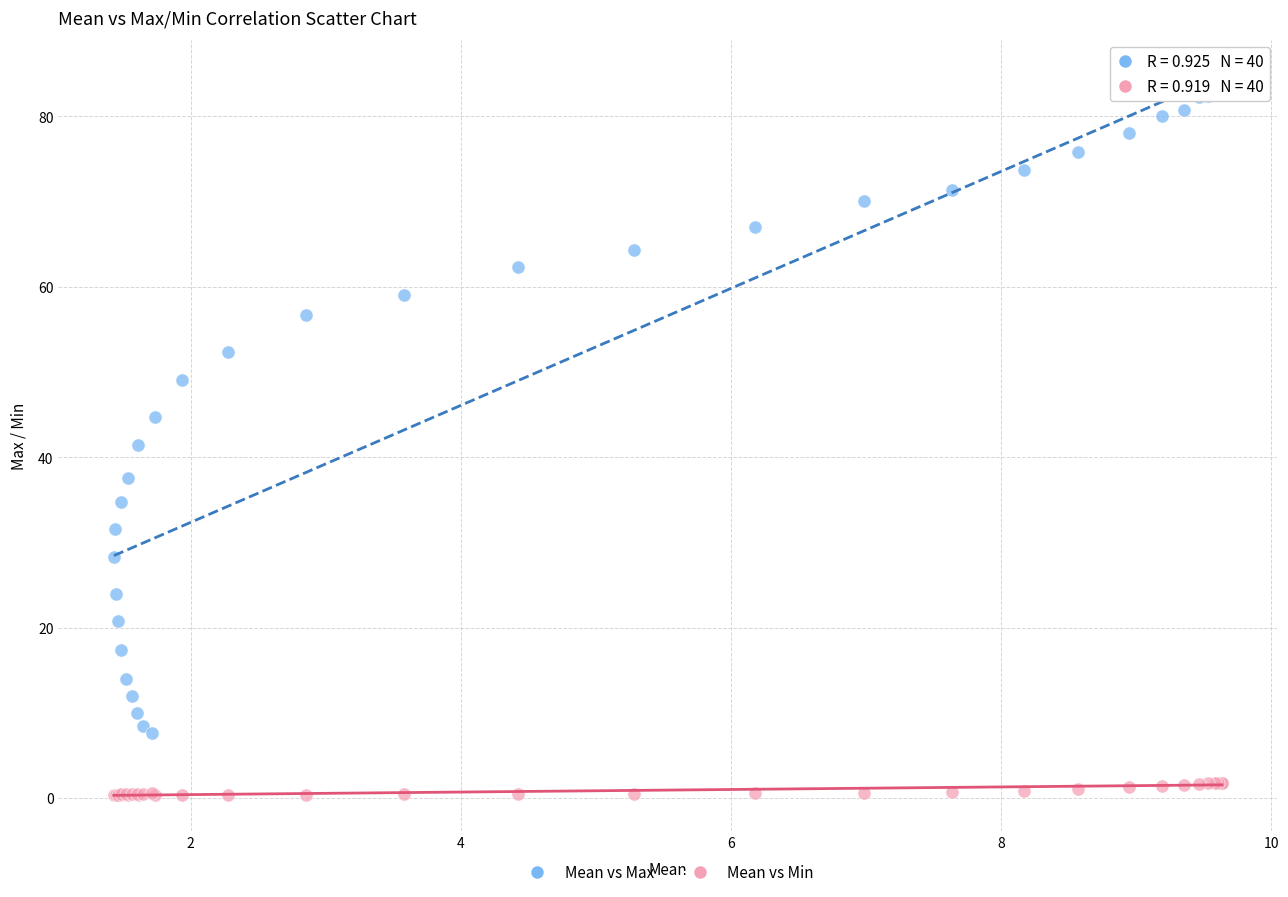

Which series contains the lowest Y value?

Mean vs Min